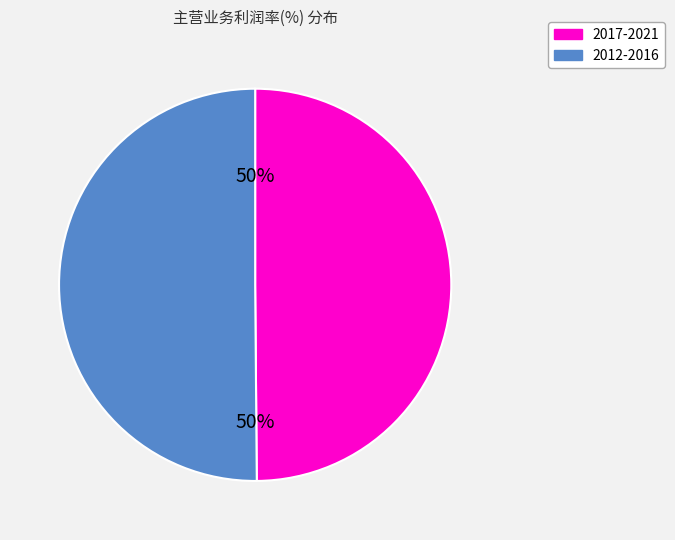

To the nearest percent, what is the average slice percentage?

50%